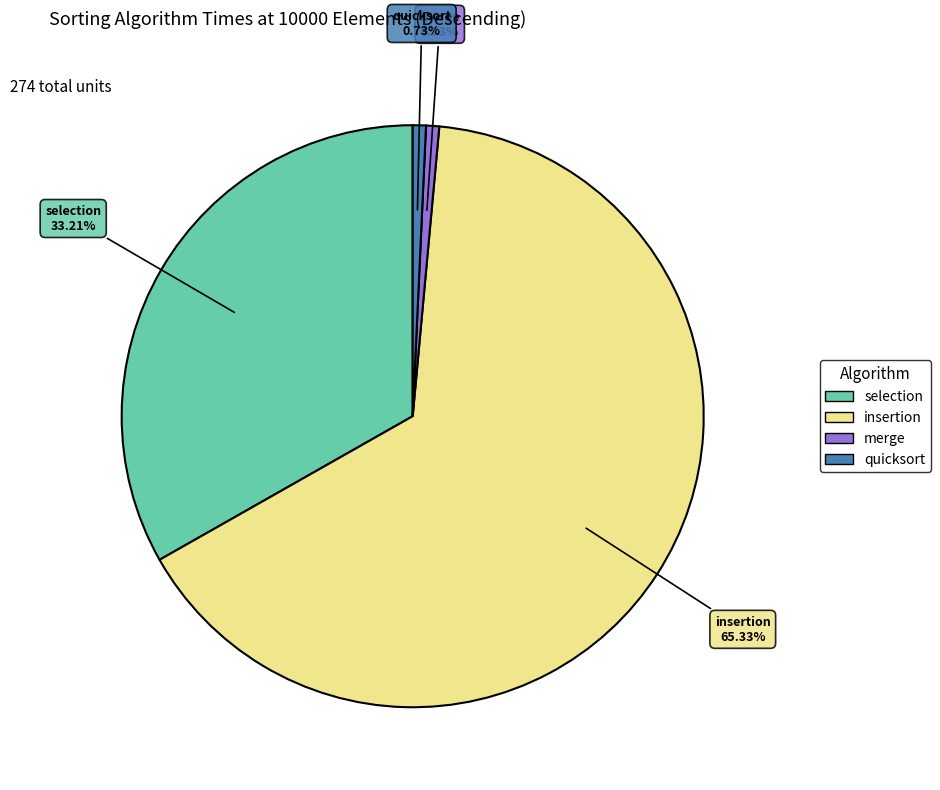

Is it true that selection is 18% of the pie?

False